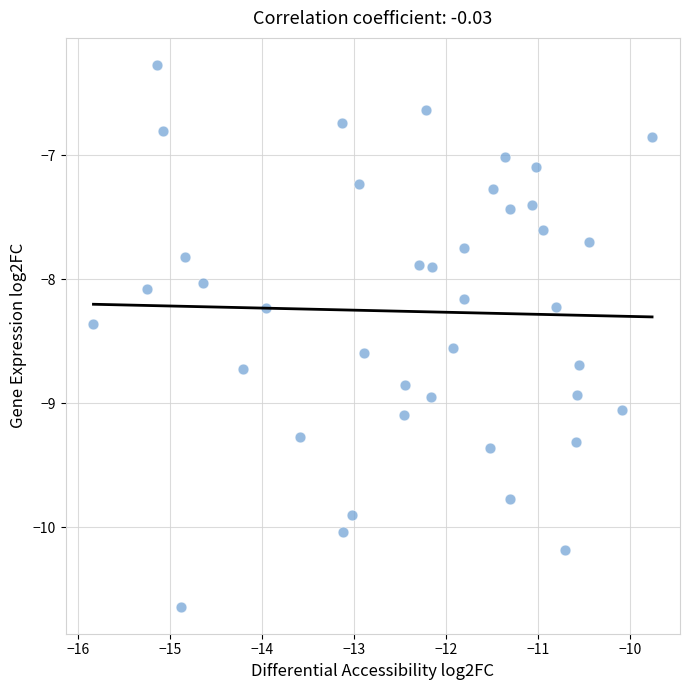

What is the range of X values (max minus min)?

6.1